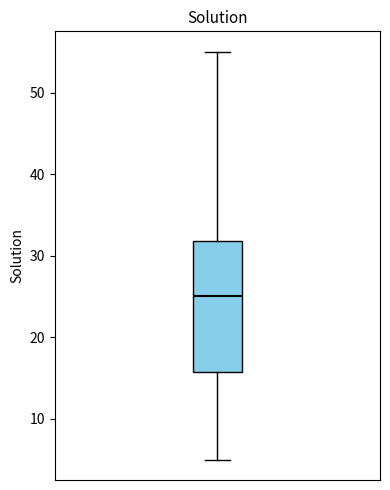

Transcribe this box plot: give where the median line is, the range the box spans, and where the two whiskers end, as read against the y-axis. The values are not printed on the chart, so give them approximately, as read against the axis.

median 25, box 16 to 32, whiskers 5 to 55